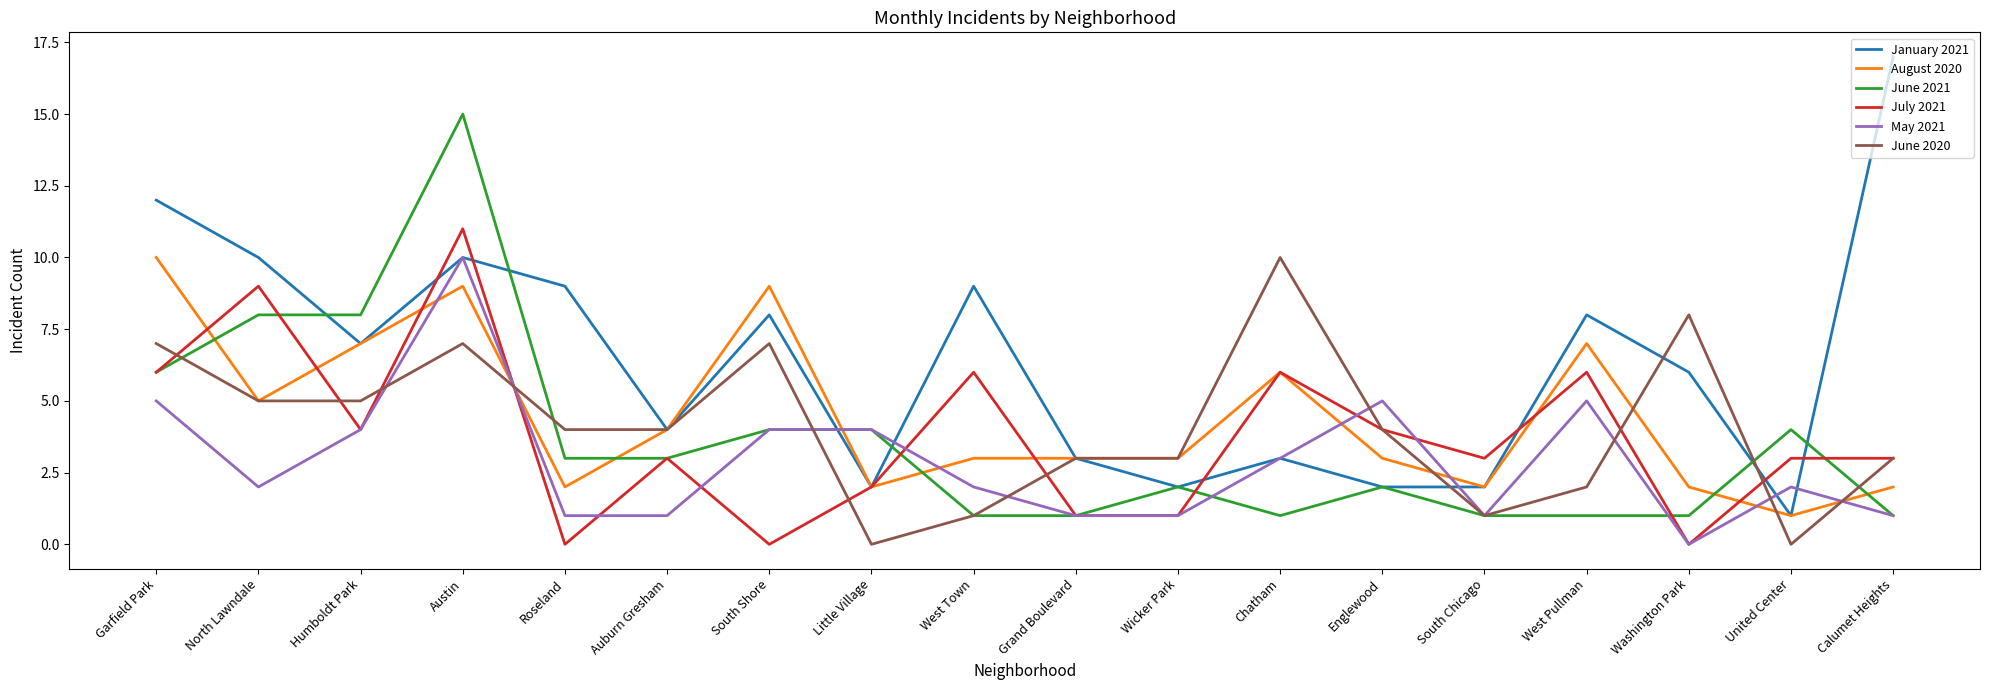

Which series has the largest total across all categories?

January 2021